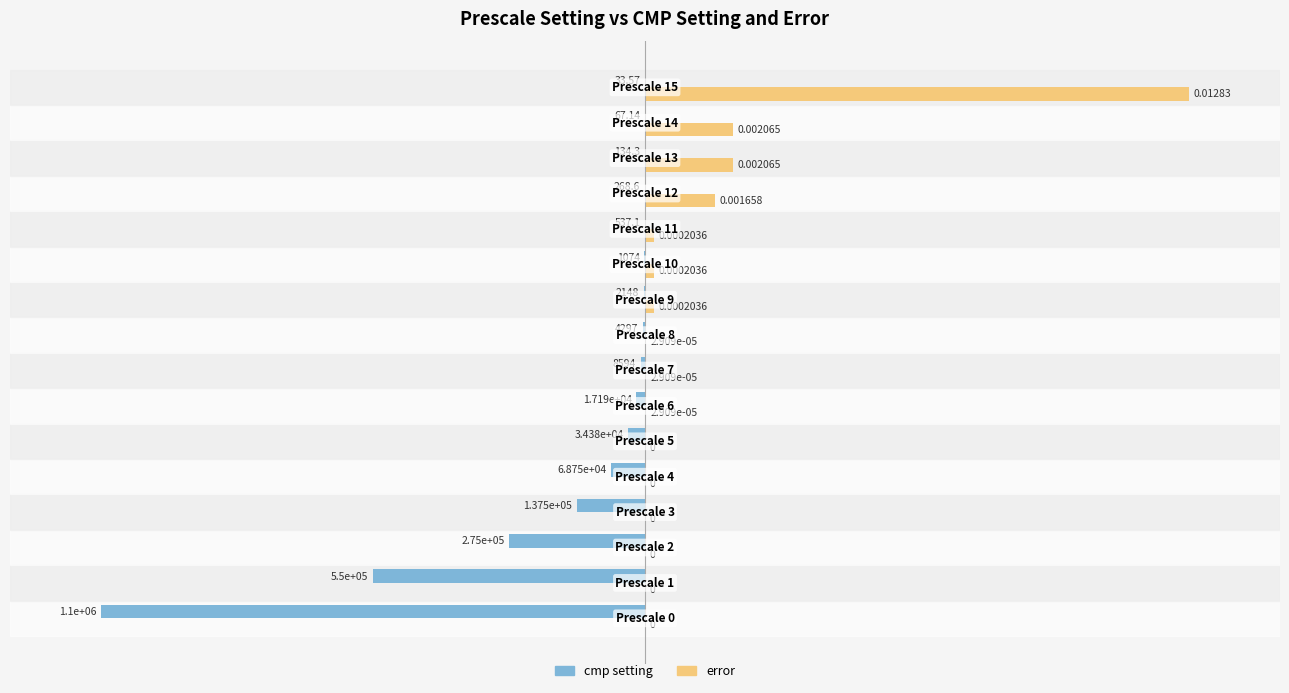

Which series has the largest total across all categories?

error